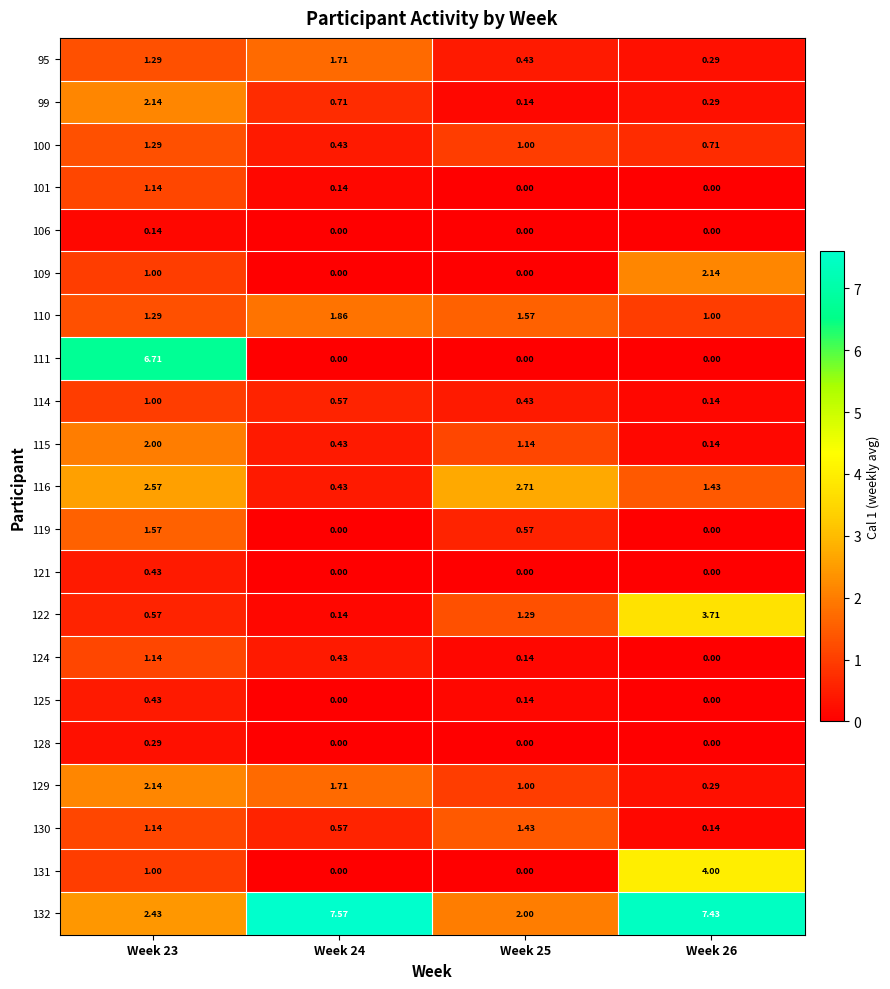

Is the value of 95 at Week 25 greater than the value of 110 at Week 23?

No